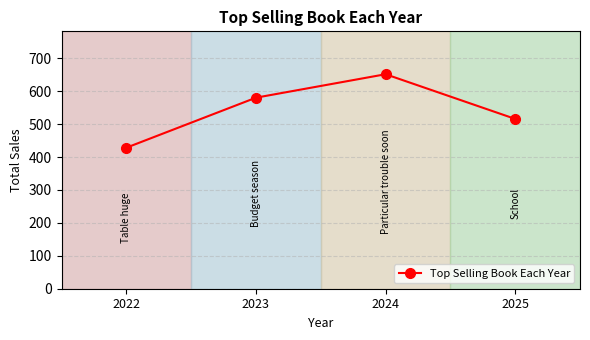

What is the change in value from 2022 to 2023?

+152.0